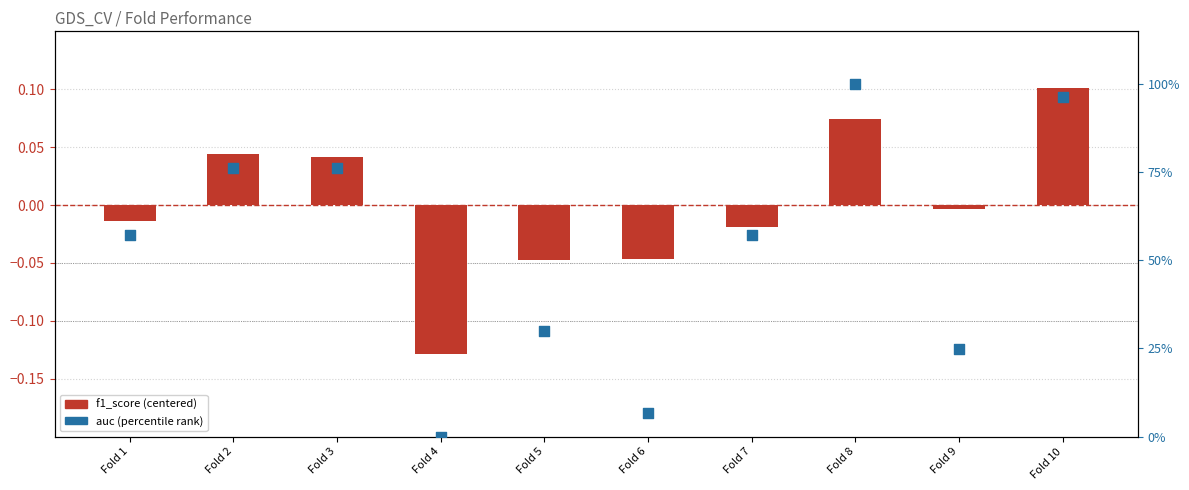

Is the value of auc (percentile) at Fold 4 greater than the value of f1_score (centered) at Fold 2?

No